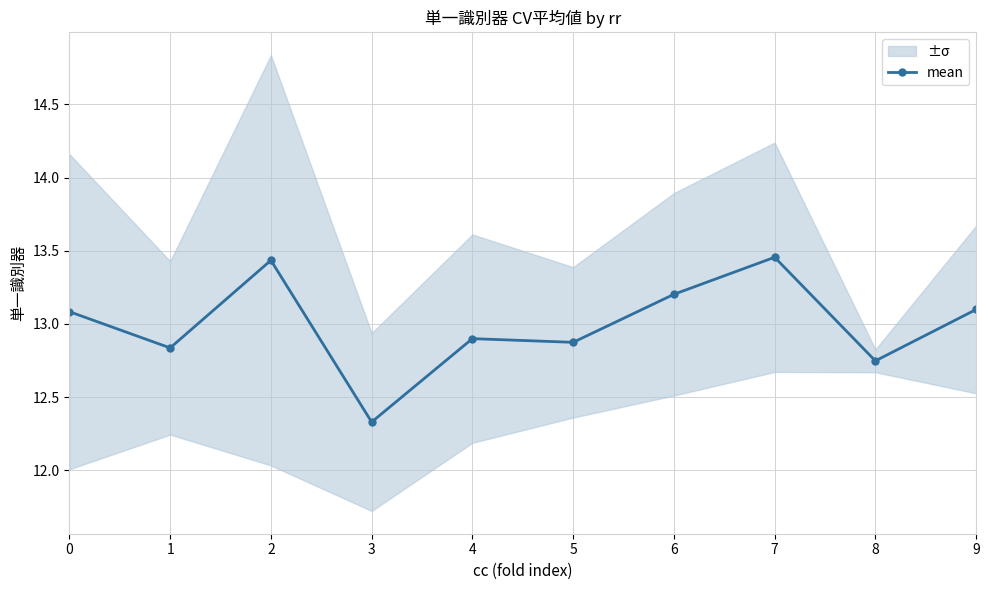

True or false: the data shows 13.4 at 2.

True